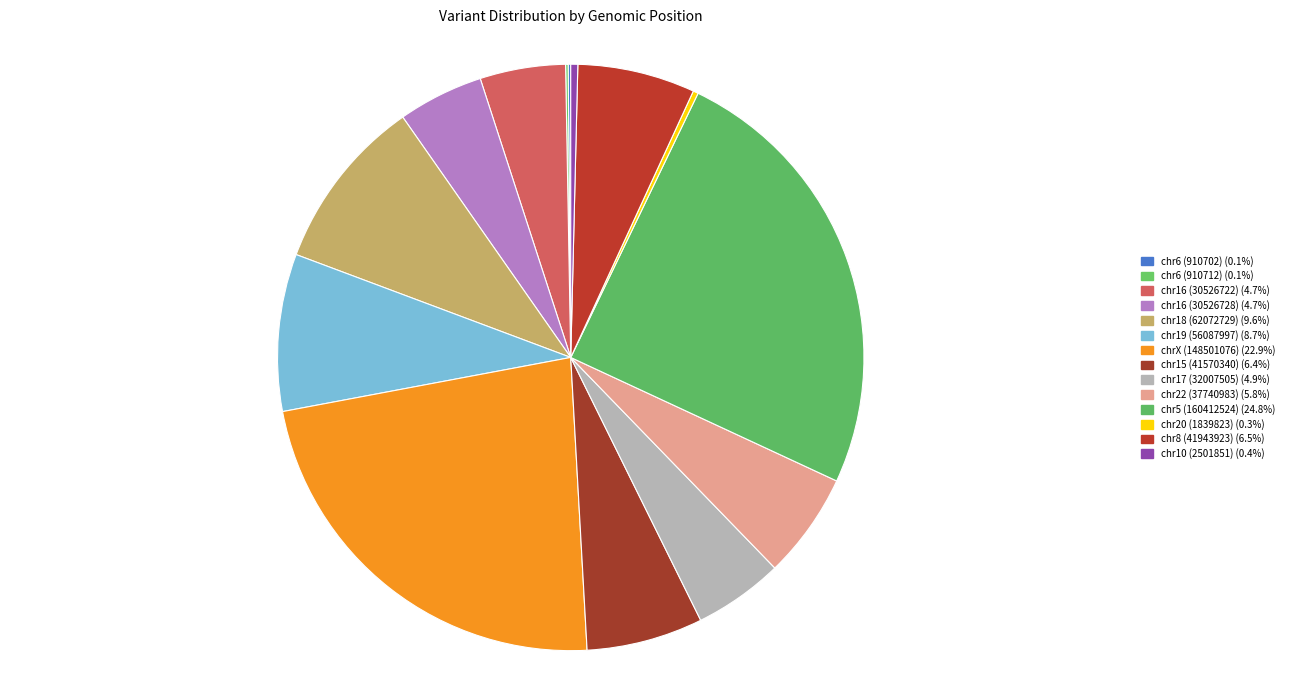

How many segments does this pie chart have?

14